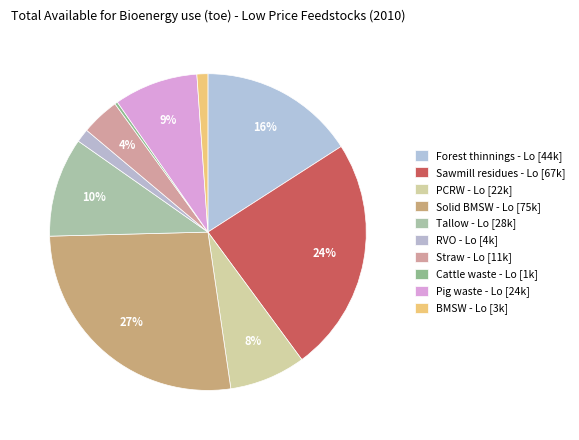

Is there a majority slice in this chart?

No